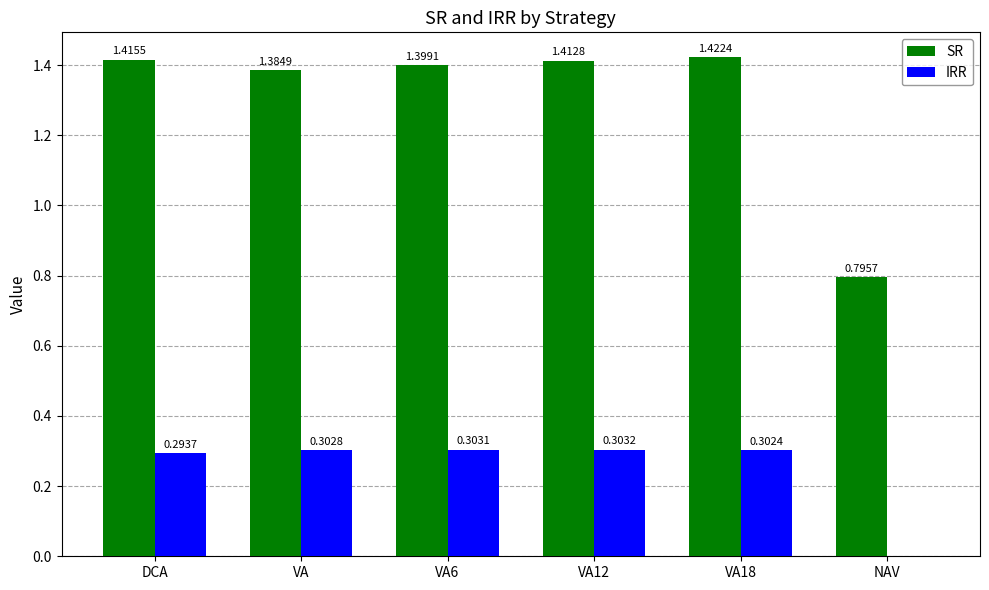

What is the sum of all SR values?

7.8